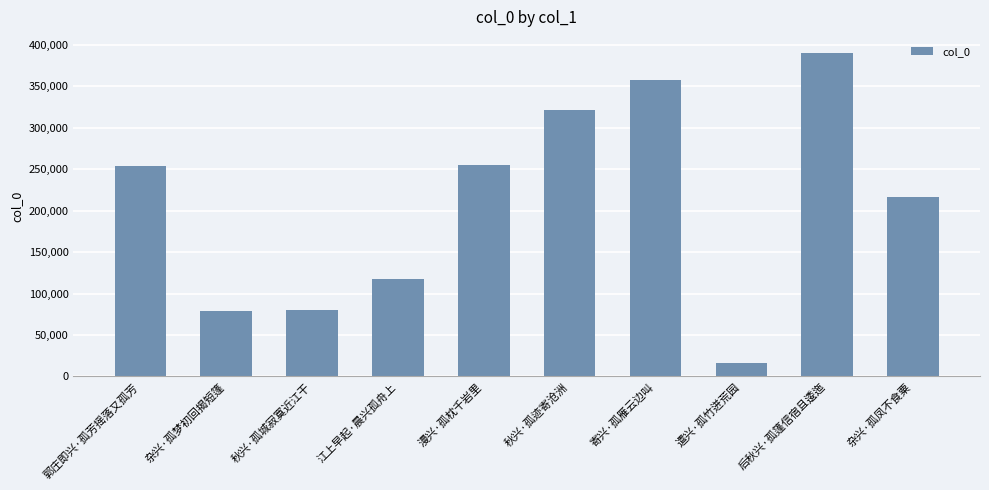

Which label corresponds to the largest value in the chart?

后秋兴·孤篷信宿且逶迤